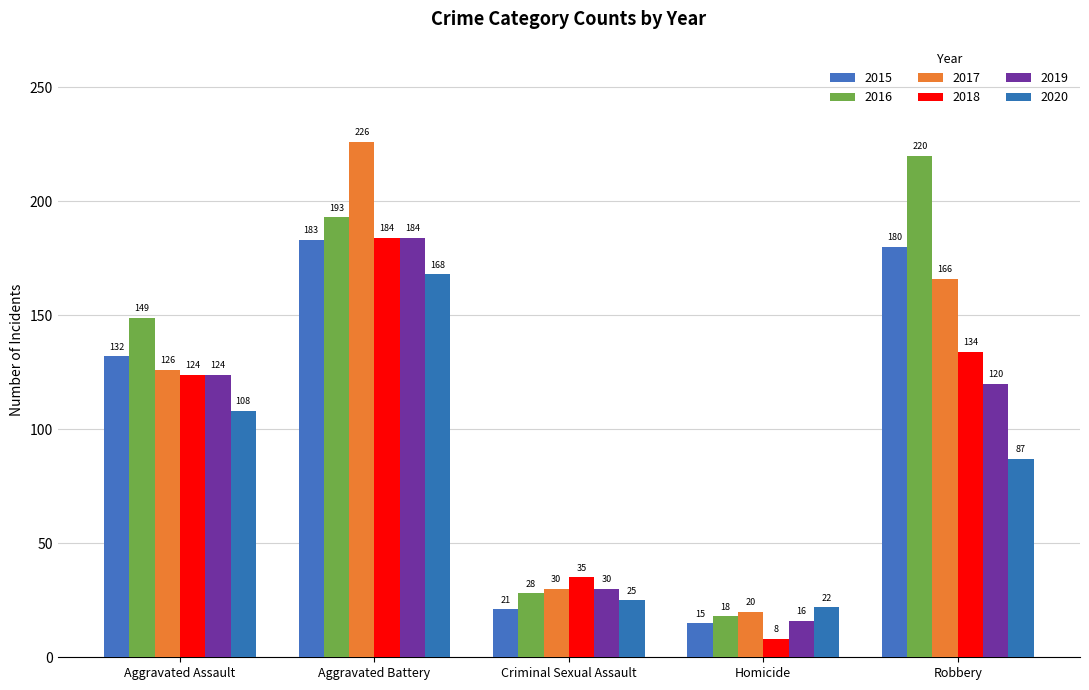

What is the difference between the highest and lowest values at Aggravated Assault?

41